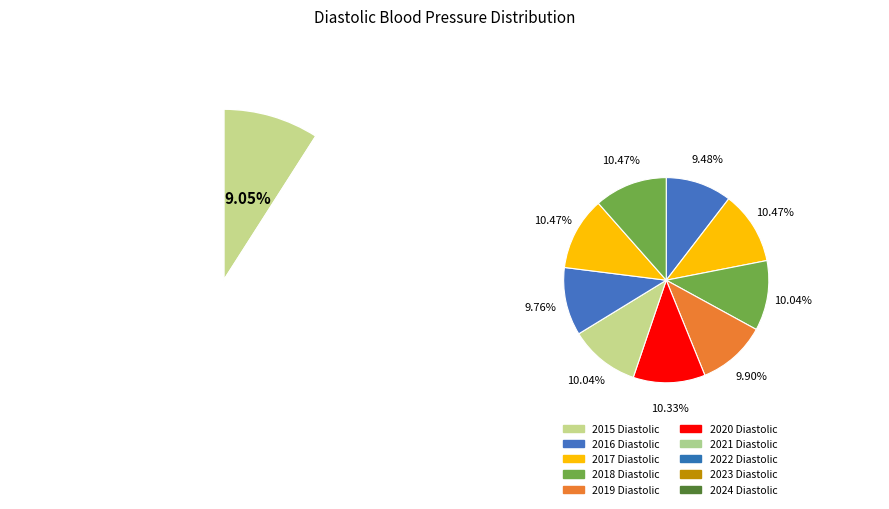

Is it true that 2021 Diastolic is 10% of the pie?

True